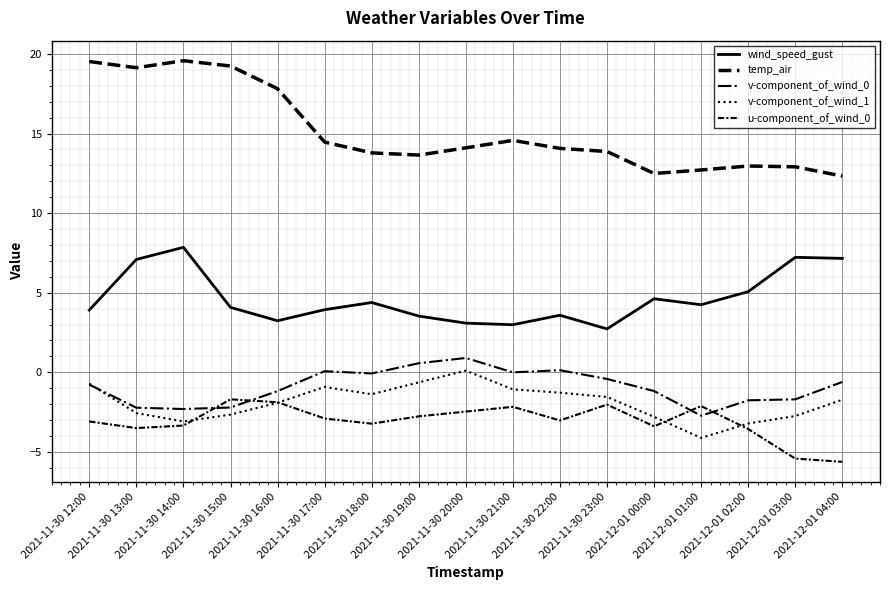

True or false: wind_speed_gust and temp_air cross at least once.

False